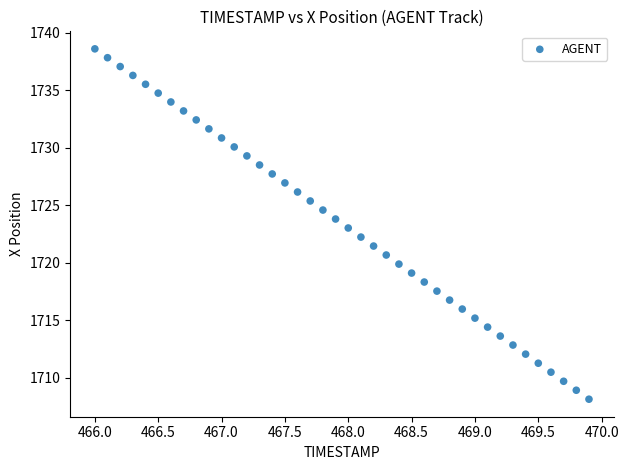

What is the range of X values (max minus min)?

3.9